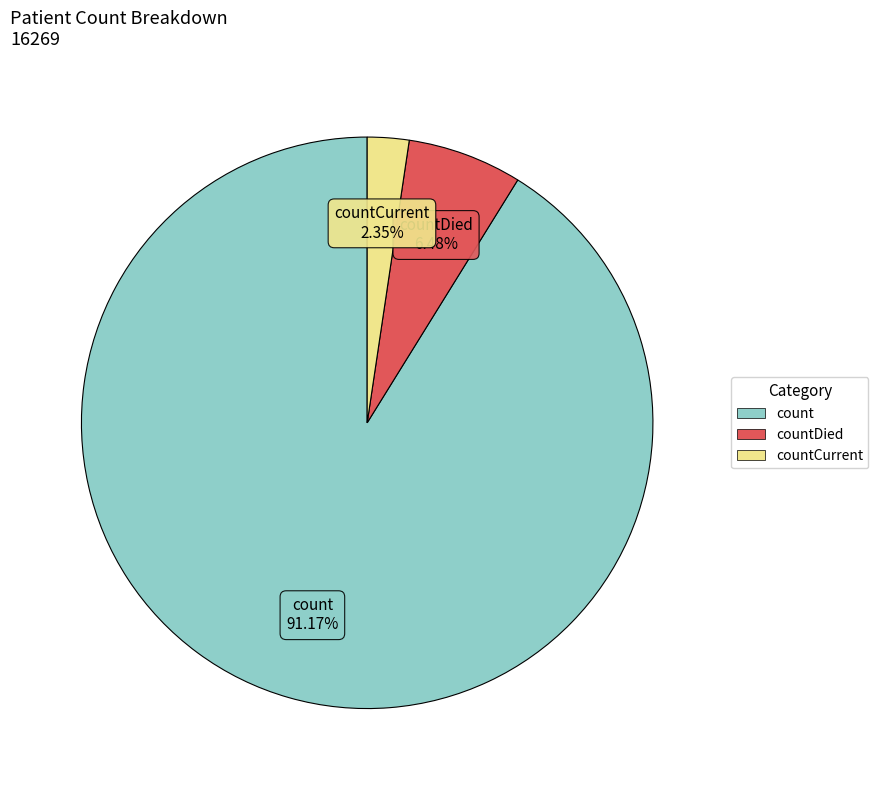

Is there a majority slice in this chart?

Yes